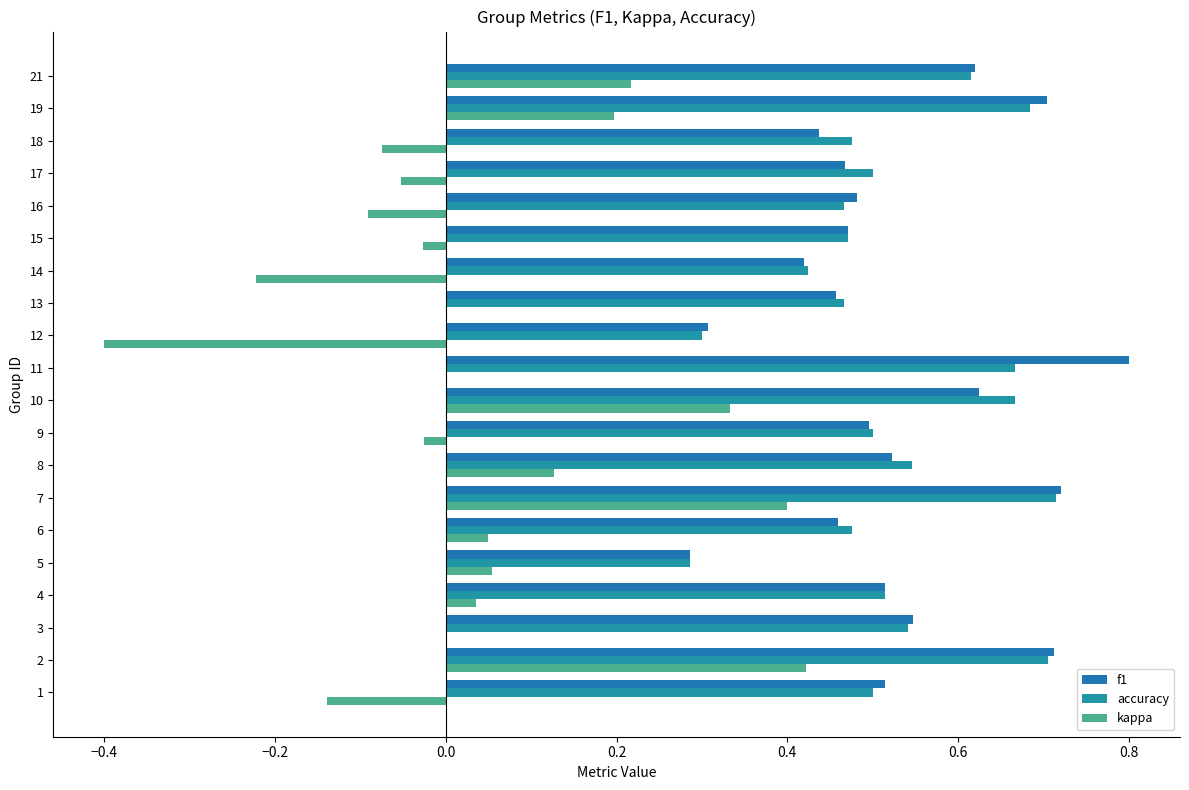

Which series has the widest spread of values?

kappa